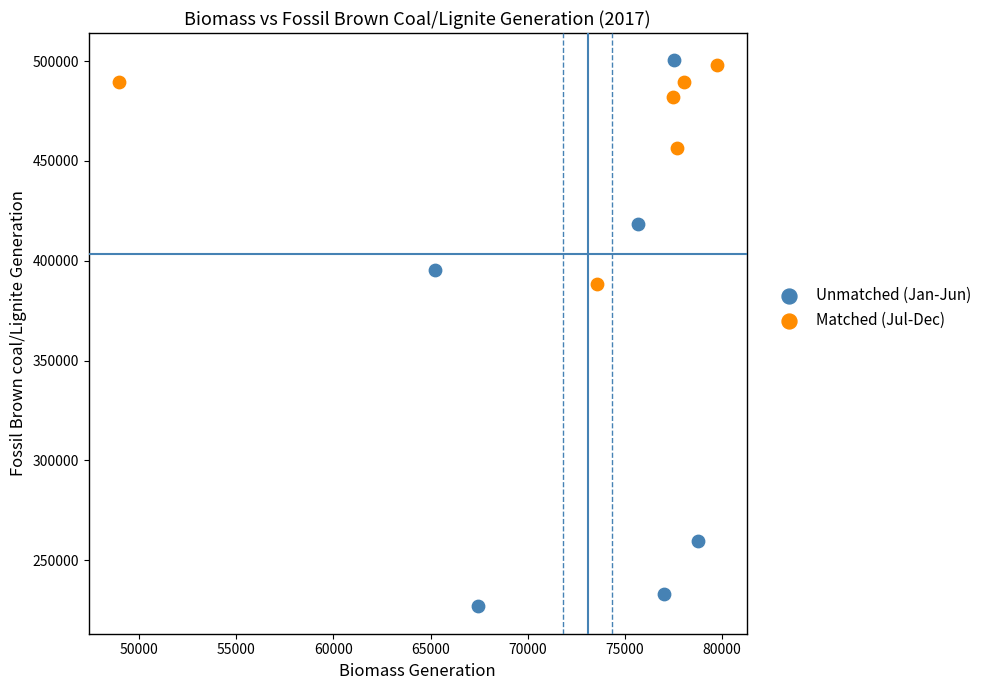

Which series has the widest spread of Y values?

Unmatched (Jan-Jun)